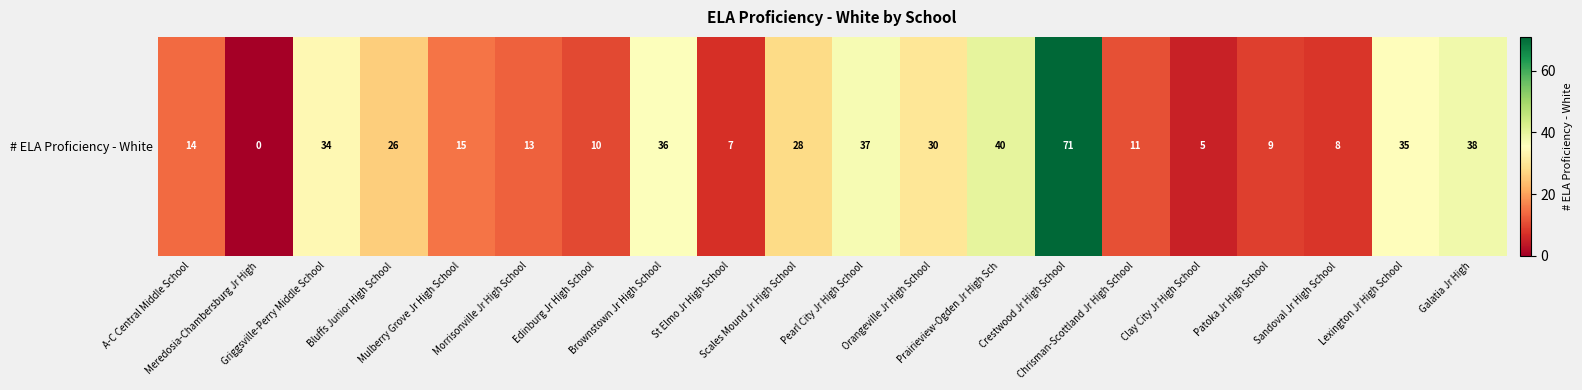

What is the change in value from Griggsville-Perry Middle School to Mulberry Grove Jr High School?

-19